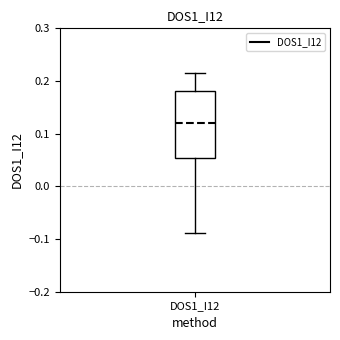

Where does the median line of the box for DOS1_I12 sit on the y-axis? The values are not printed on the chart, so give them approximately, as read against the axis.

0.12